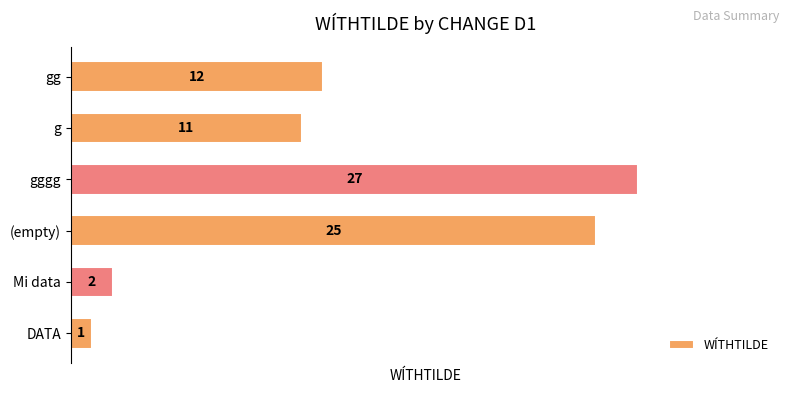

Rank the categories by value from lowest to highest.

DATA, Mi data, g, gg, (empty), gggg